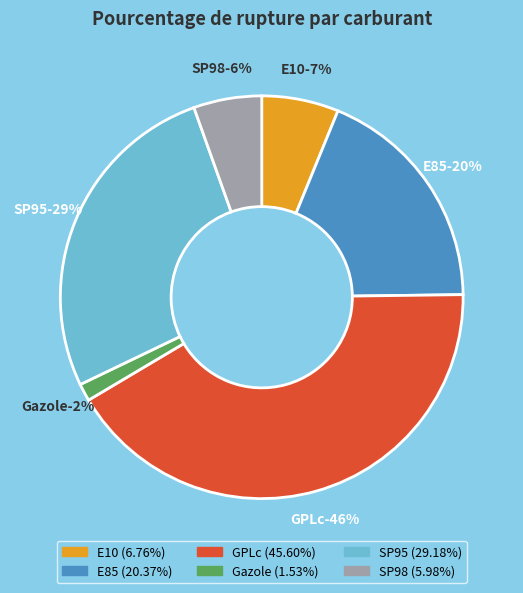

Which category has the smallest portion of the pie?

Gazole